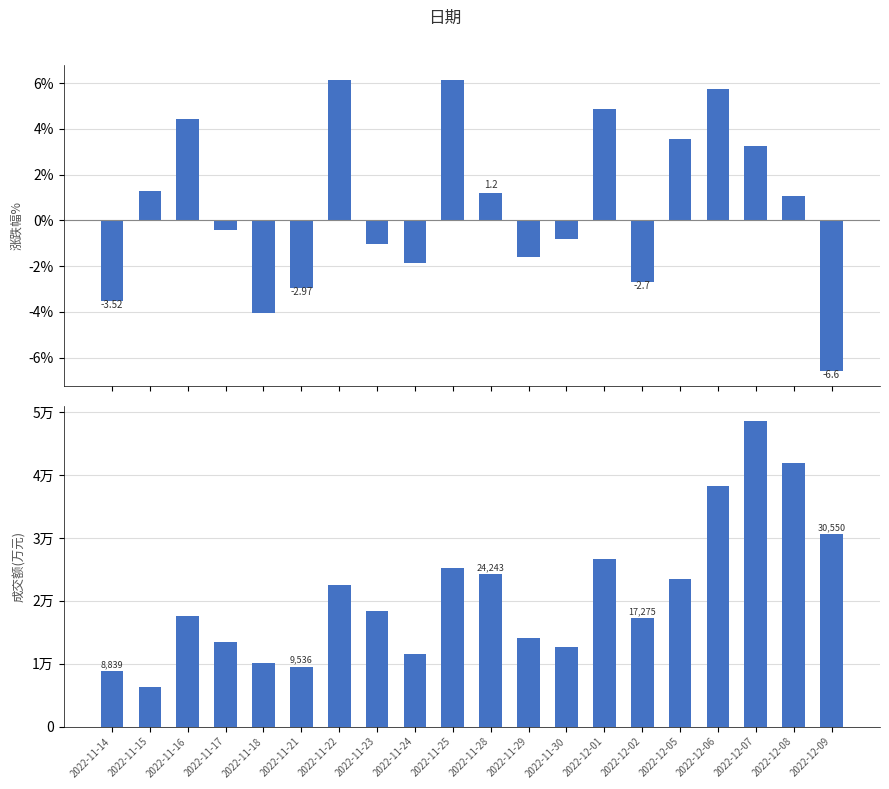

Is the value of 成交额(万元) at 2022-11-25 greater than the value of 涨跌幅% at 2022-12-07?

Yes